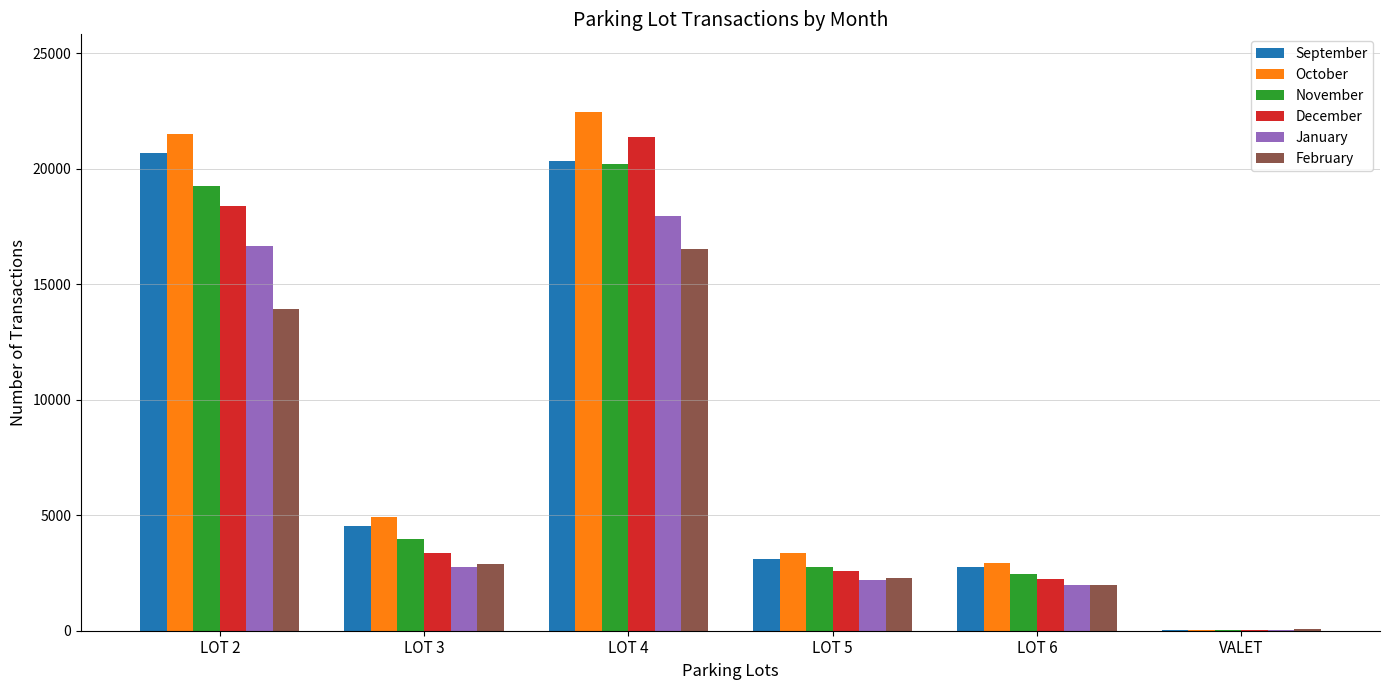

Reading left to right, list all the values displayed in this chart.

September: 20675	4521	20334	3119	2768	19
October: 21522	4940	22453	3385	2941	51
November: 19270	3961	20210	2743	2448	45
December: 18402	3348	21390	2566	2257	35
January: 16640	2757	17970	2182	1989	46
February: 13941	2882	16512	2262	2001	76